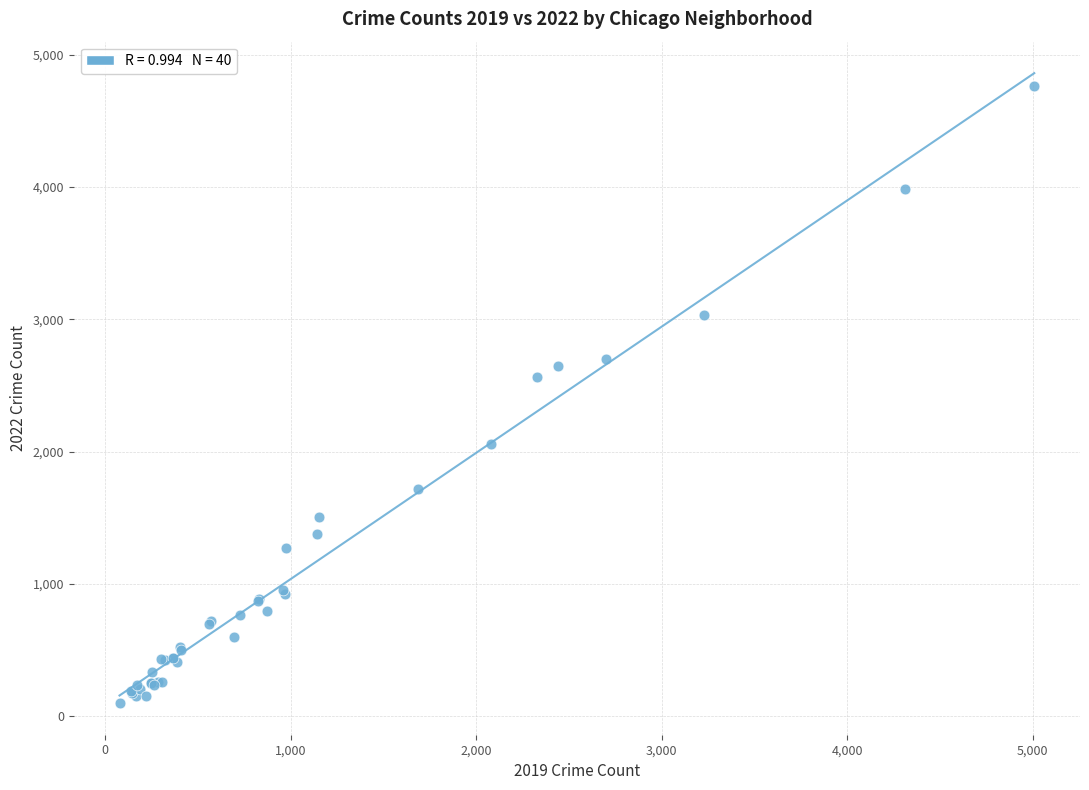

What Y value in the scatter plot is closest to 2430?

2566